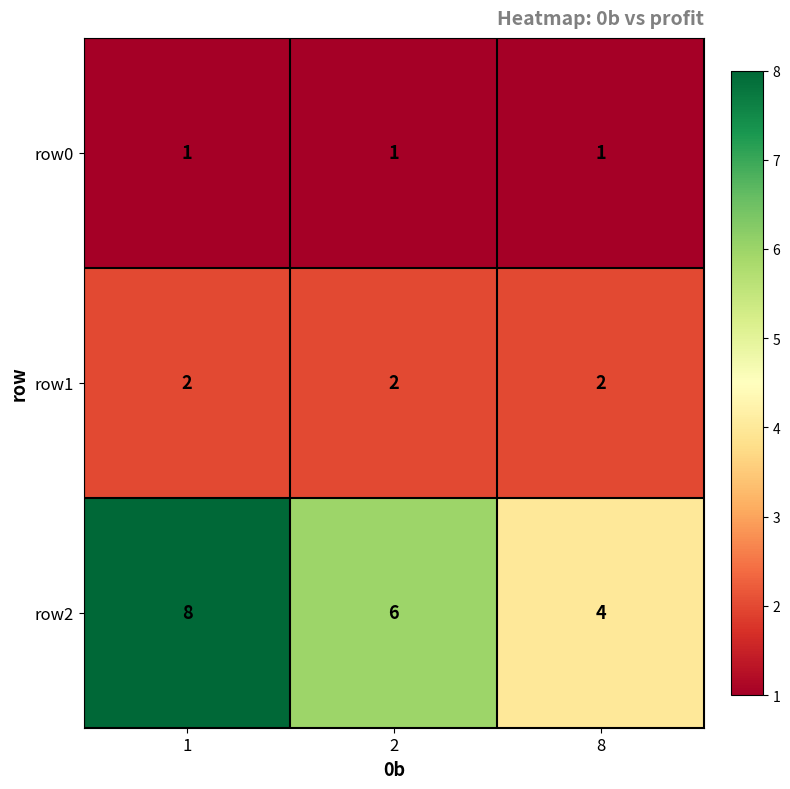

Rank the series by their average value, from lowest to highest.

row0, row1, row2